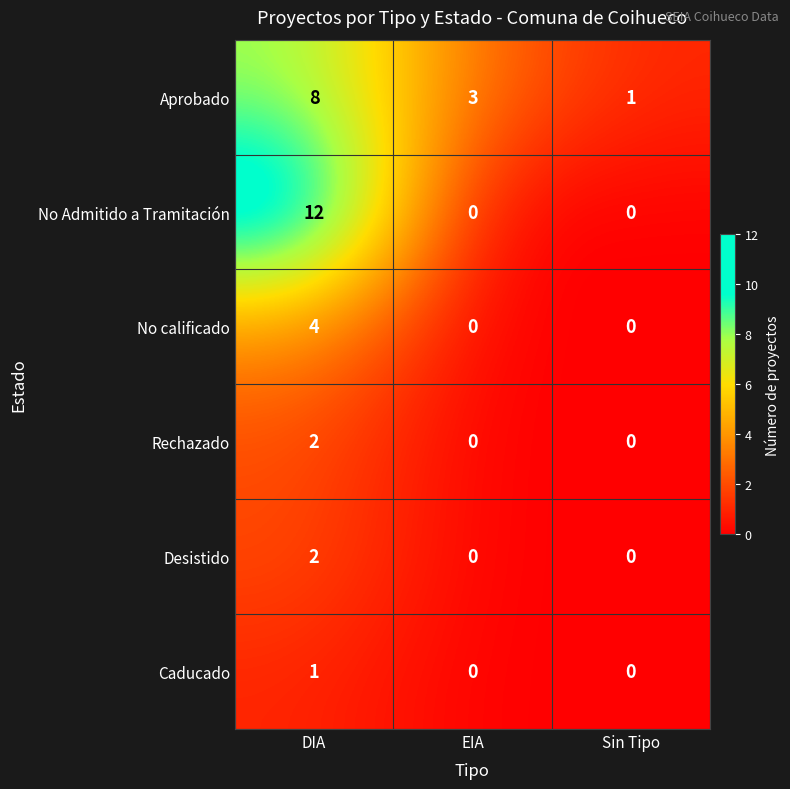

What is the difference between the maximum and second lowest values in the No calificado series?

4